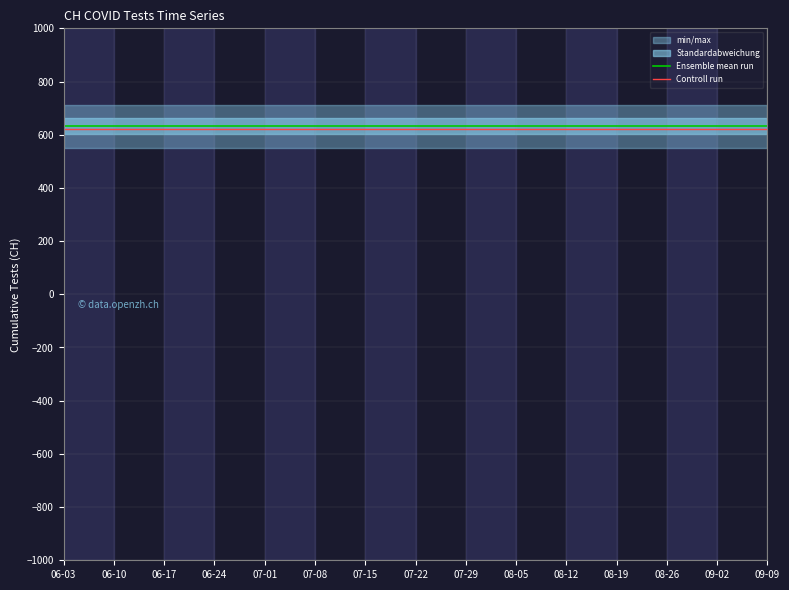

What is the value of the Controll run point at the 8th from the left?

621